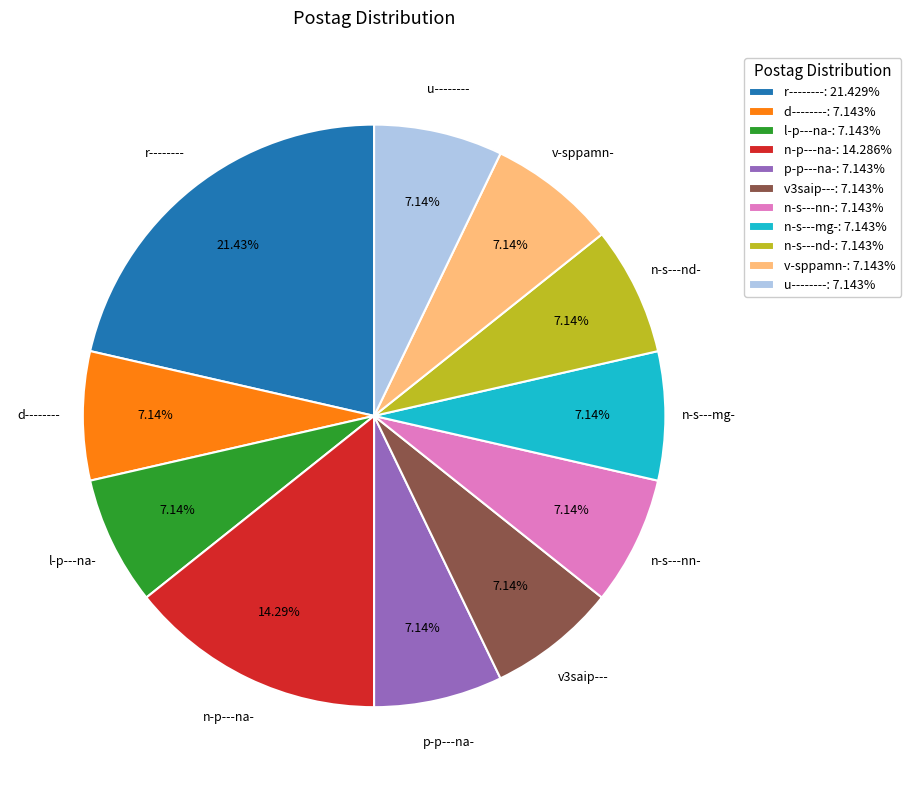

Does any single category account for the majority?

No